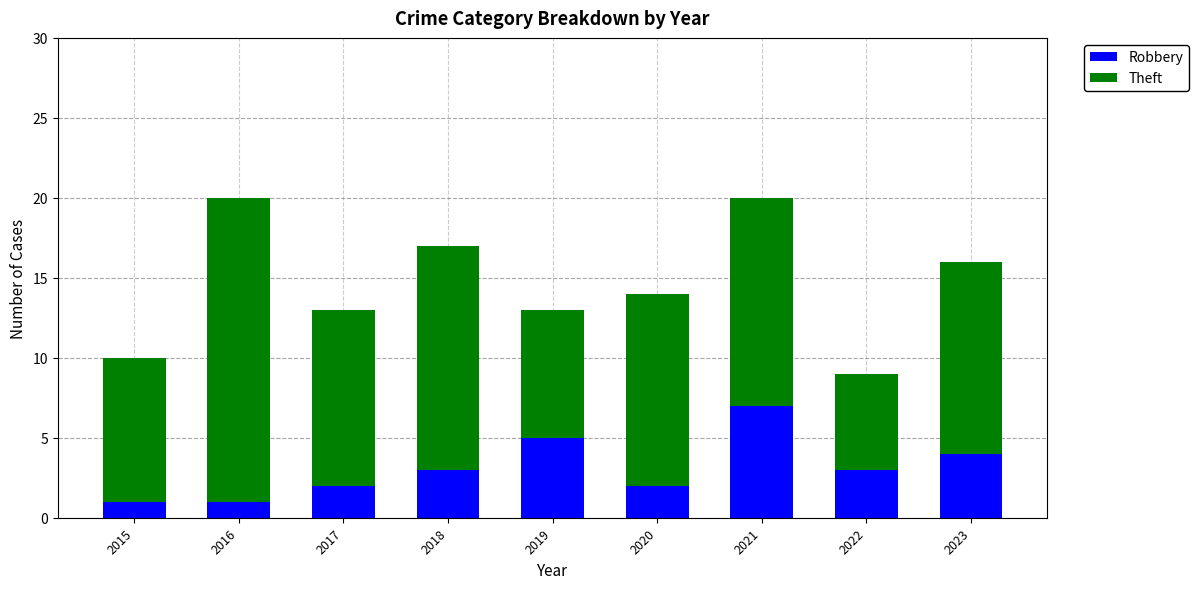

How many data points does each series have?

9